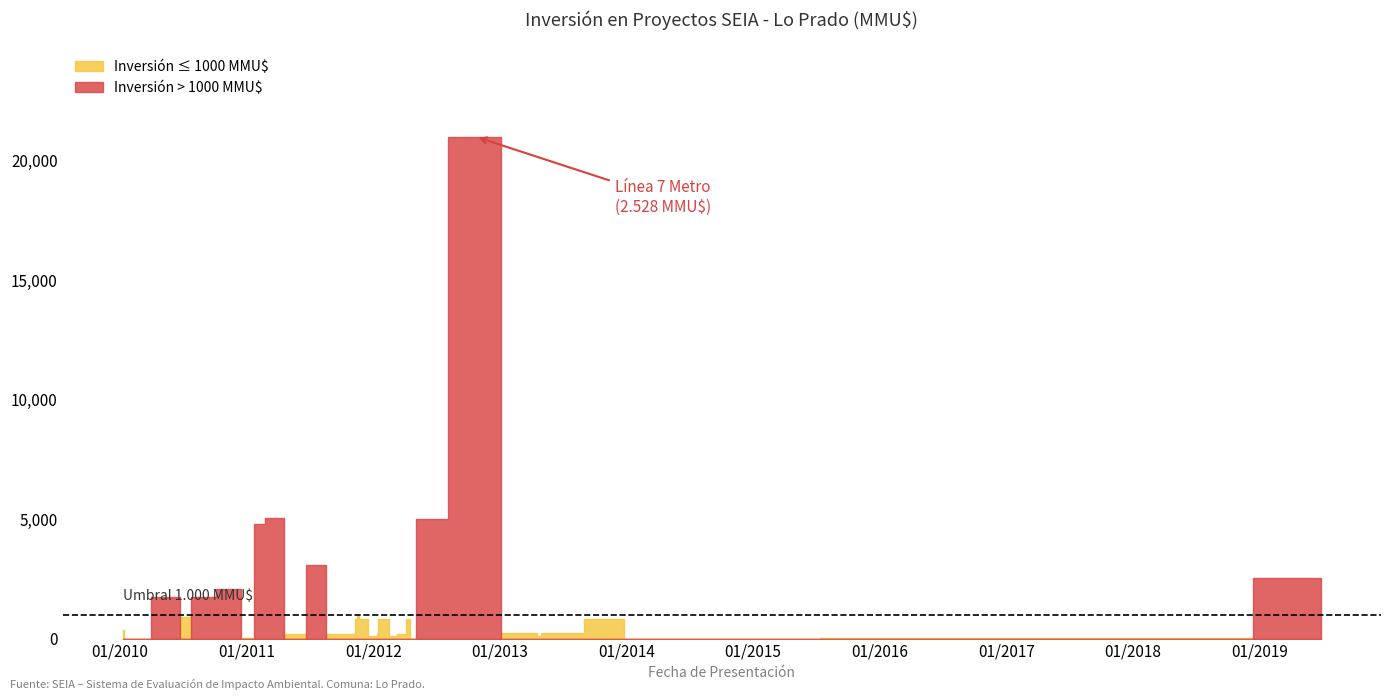

Is it true that the value at 09/11/2011 is 1305?

False